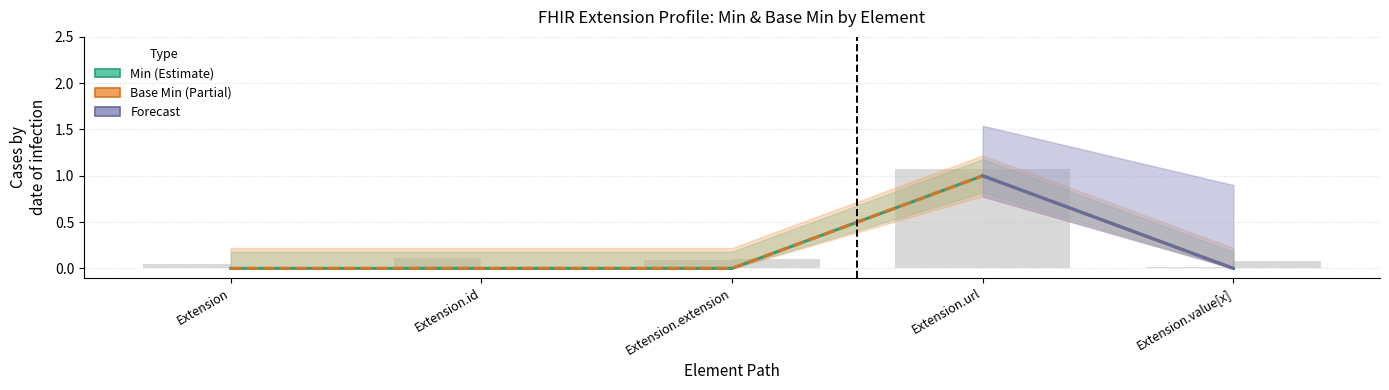

How many positive values does the Min series have?

1